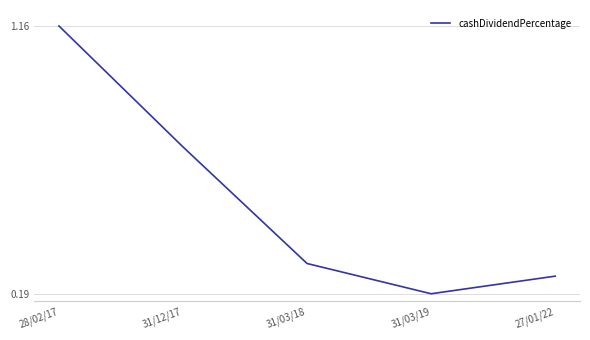

How many categories are shown in the chart?

5